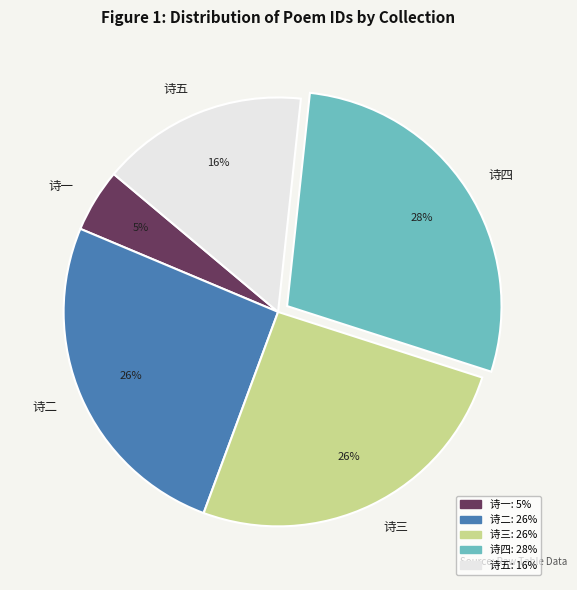

How many segments does this pie chart have?

5